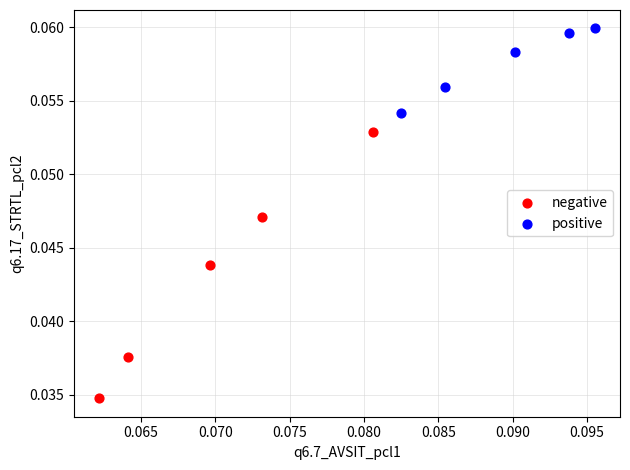

What are all the series names shown in the legend?

negative, positive